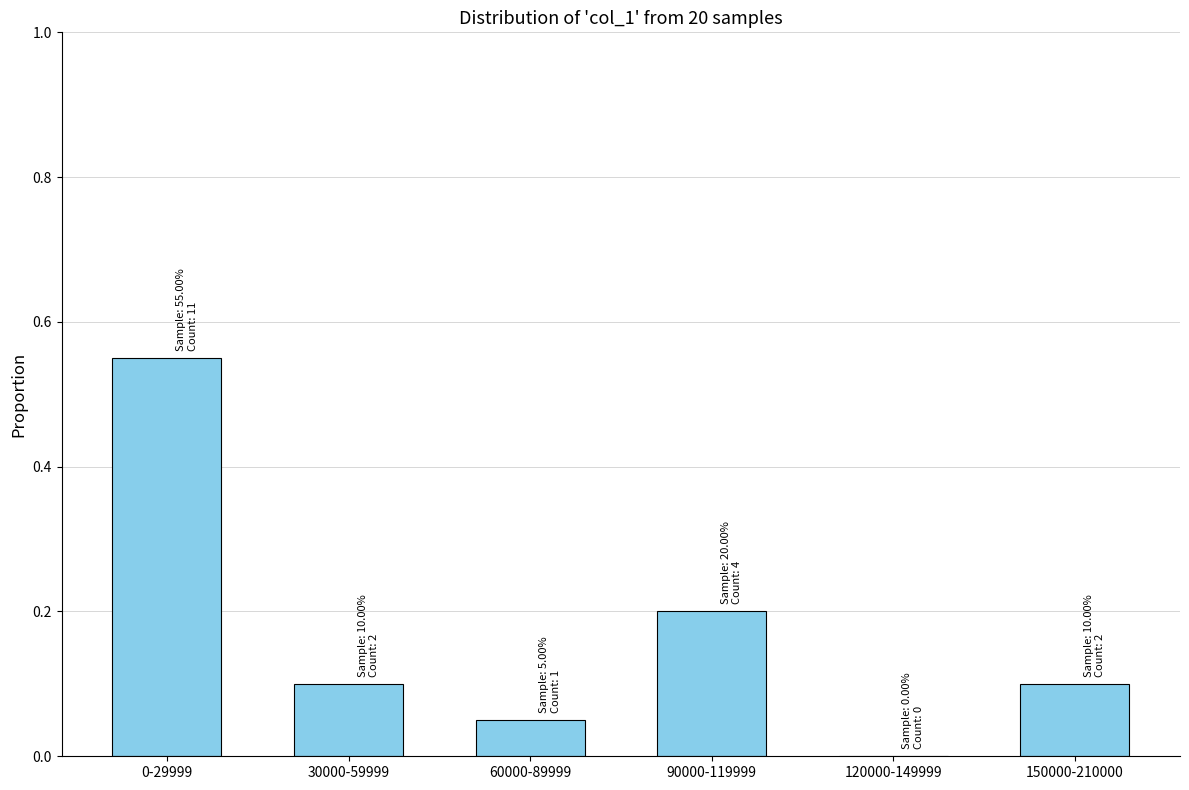

The chart shows a value of 0.3 at 120000-149999. True or false?

False